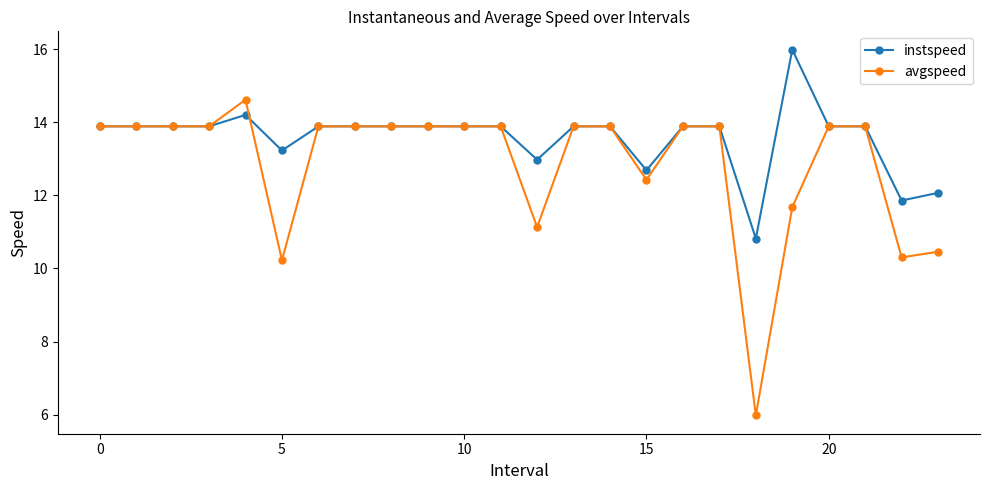

What is the highest value of the instspeed series?

16.0